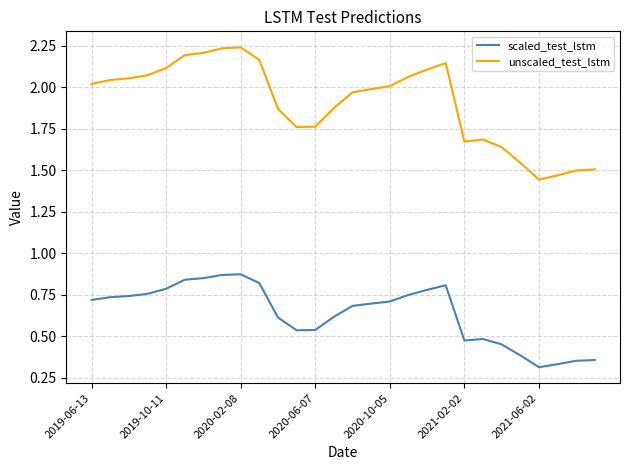

Which series has the largest range (max minus min)?

unscaled_test_lstm